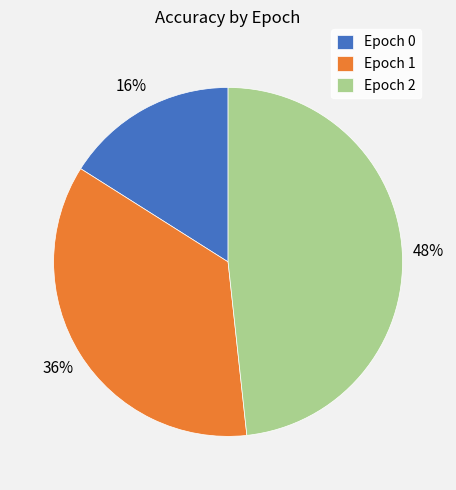

Do Epoch 0 and Epoch 1 together represent more than half of the pie?

Yes